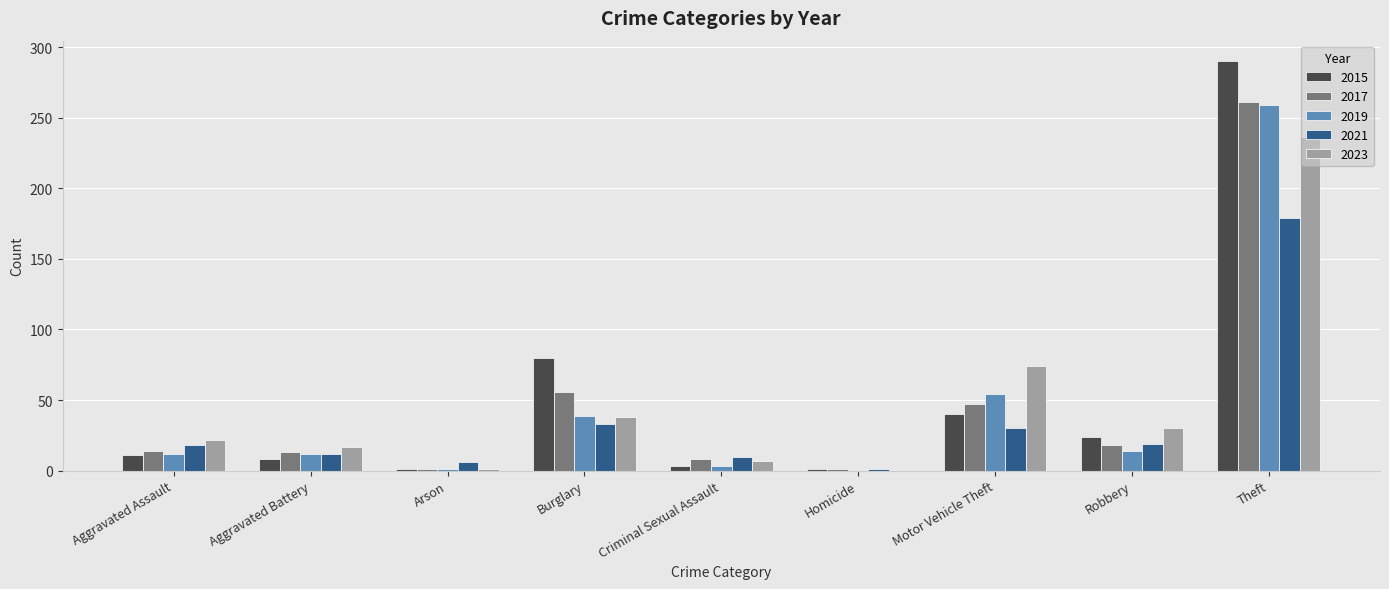

Is the value of 2023 at Burglary greater than the value of 2015 at Theft?

No